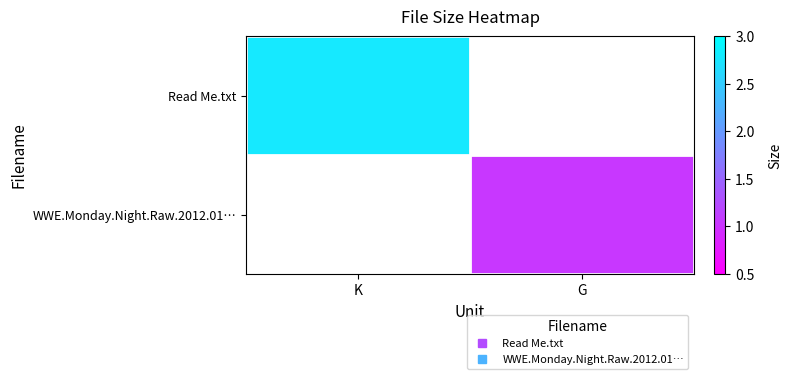

At which category is the sum across all series the highest?

K